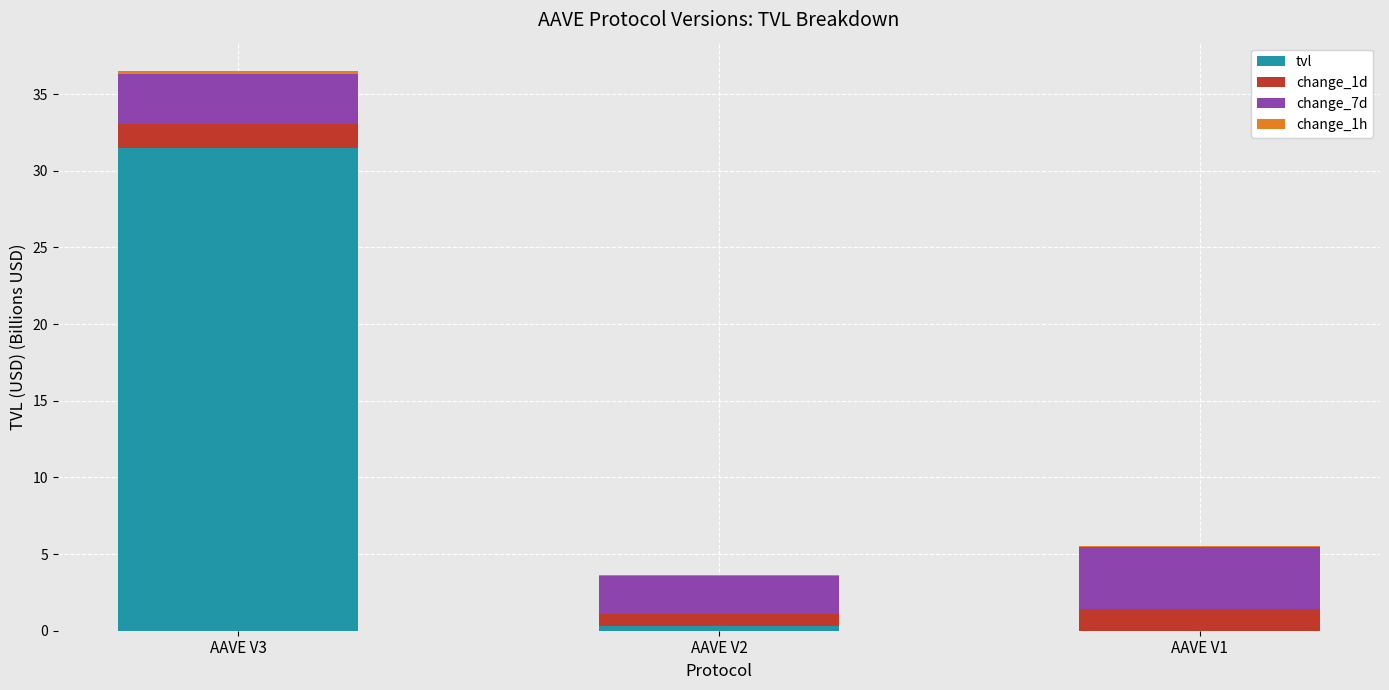

Does the chart contain stacked bars?

Yes